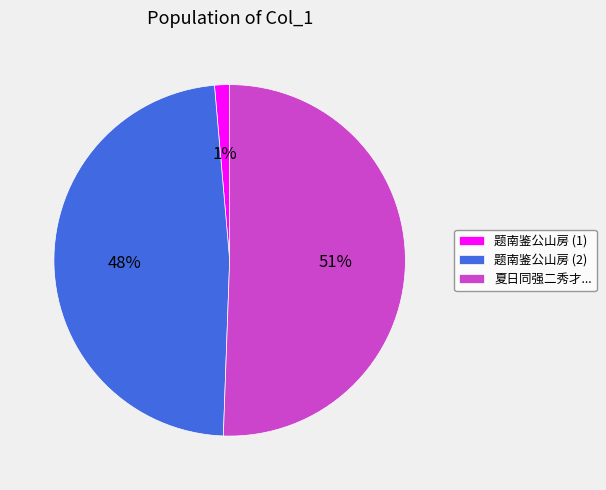

How many segments does this pie chart have?

3